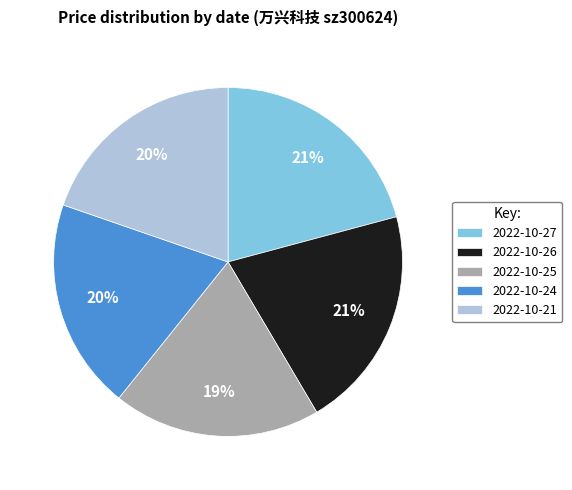

Does 2022-10-25 represent more than half of the total?

No